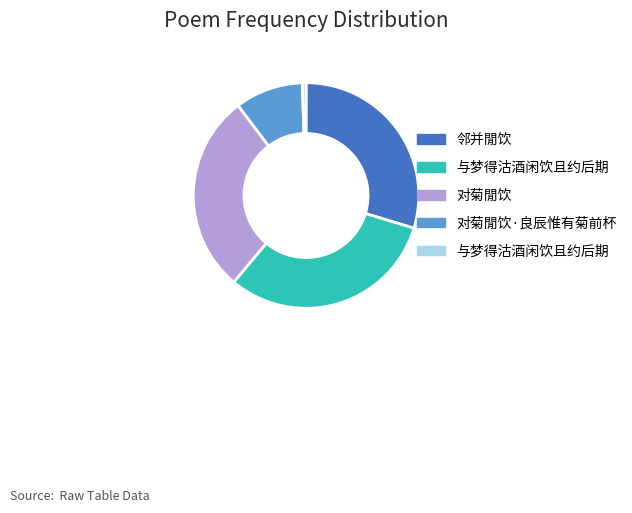

Is there any slice that represents more than half of the pie?

No